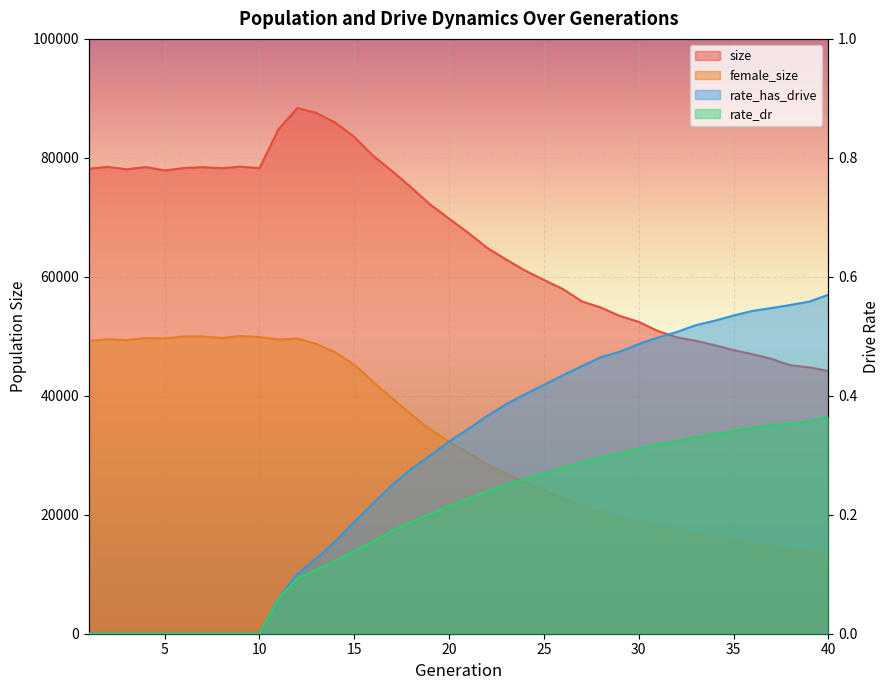

What is the average value of the female_size series?

32880.9